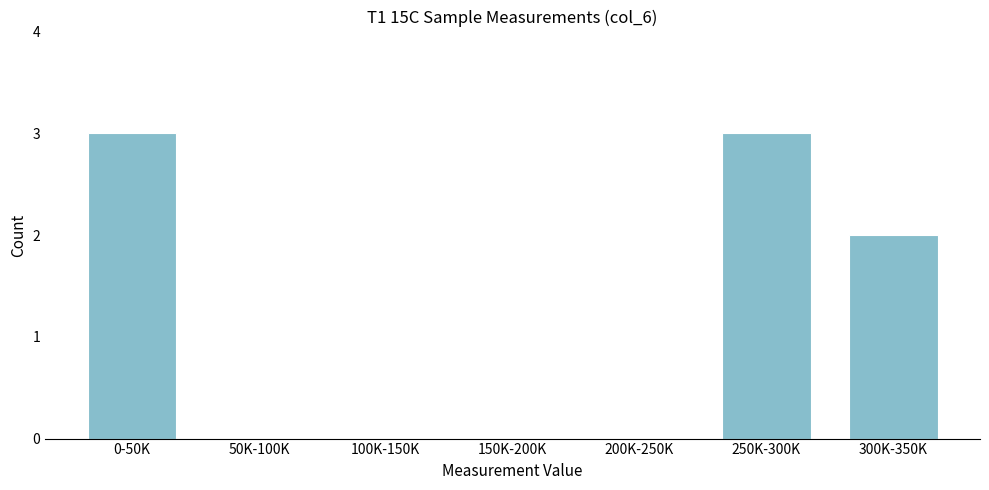

Reading right to left, transcribe all the data shown in this chart.

300K-350K=2	250K-300K=3	200K-250K=0	150K-200K=0	100K-150K=0	50K-100K=0	0-50K=3